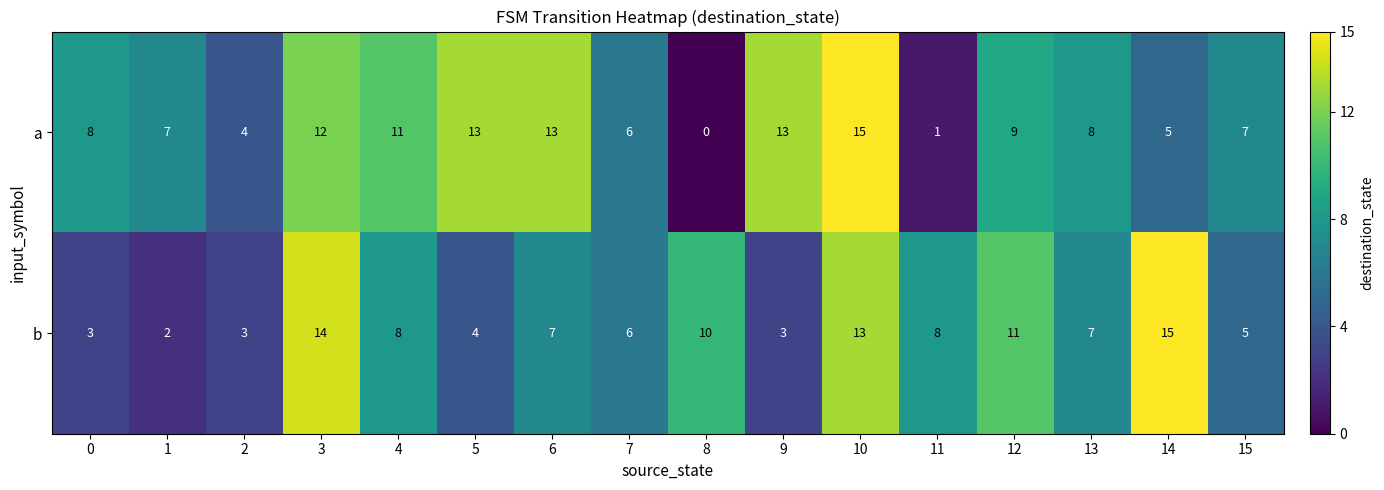

What is the difference between the a values at 10 and 11?

14